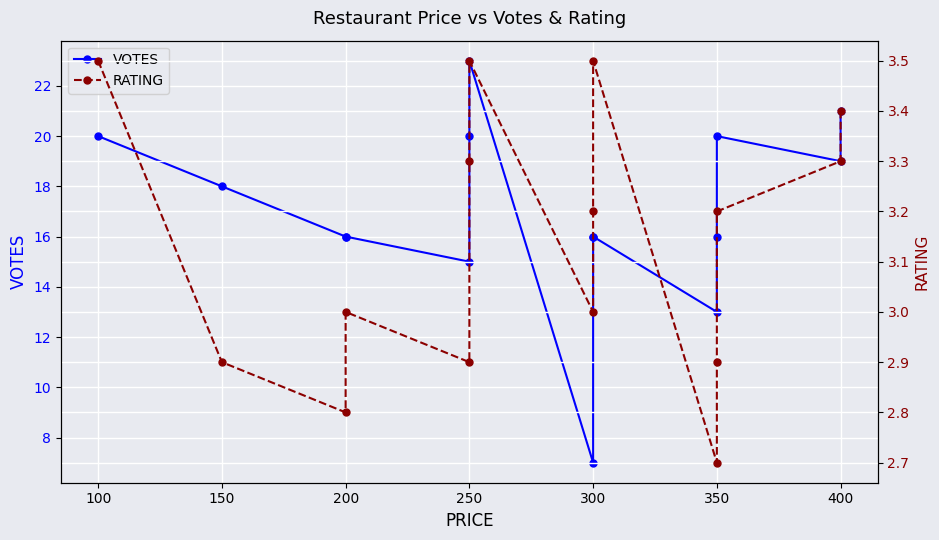

The VOTES series shows 26.0 at 200. True or false?

False